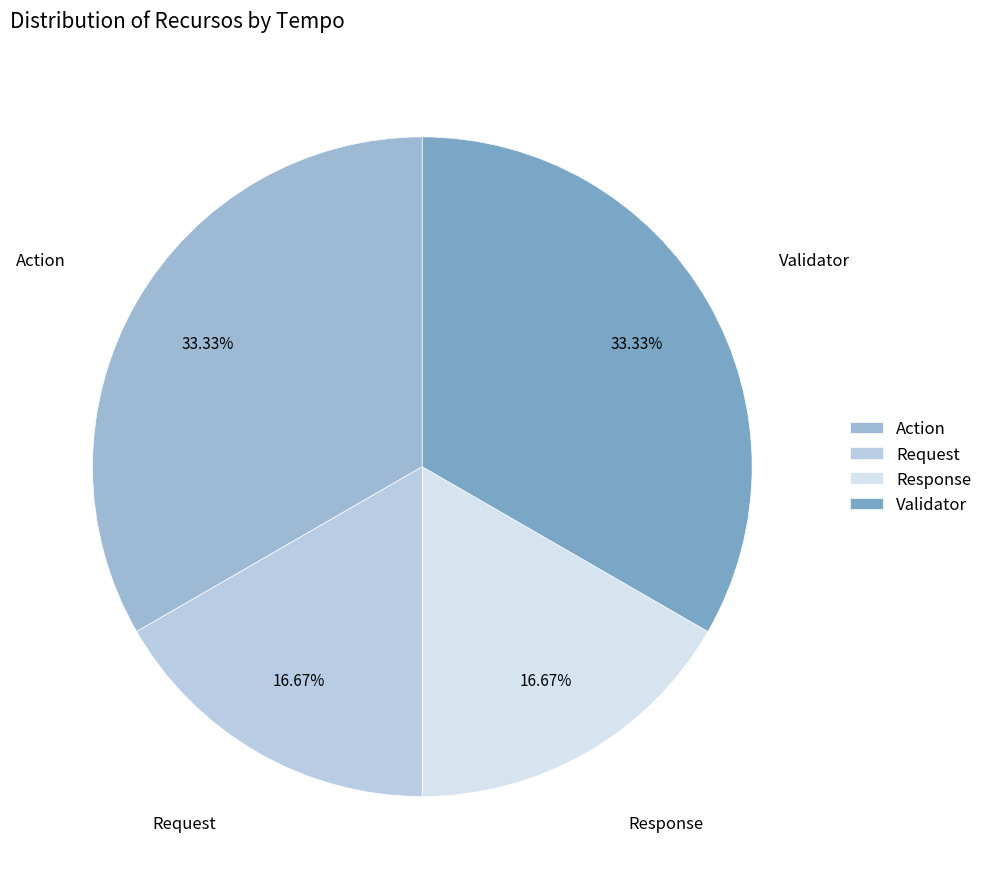

Between Request and Validator, which is larger?

Validator